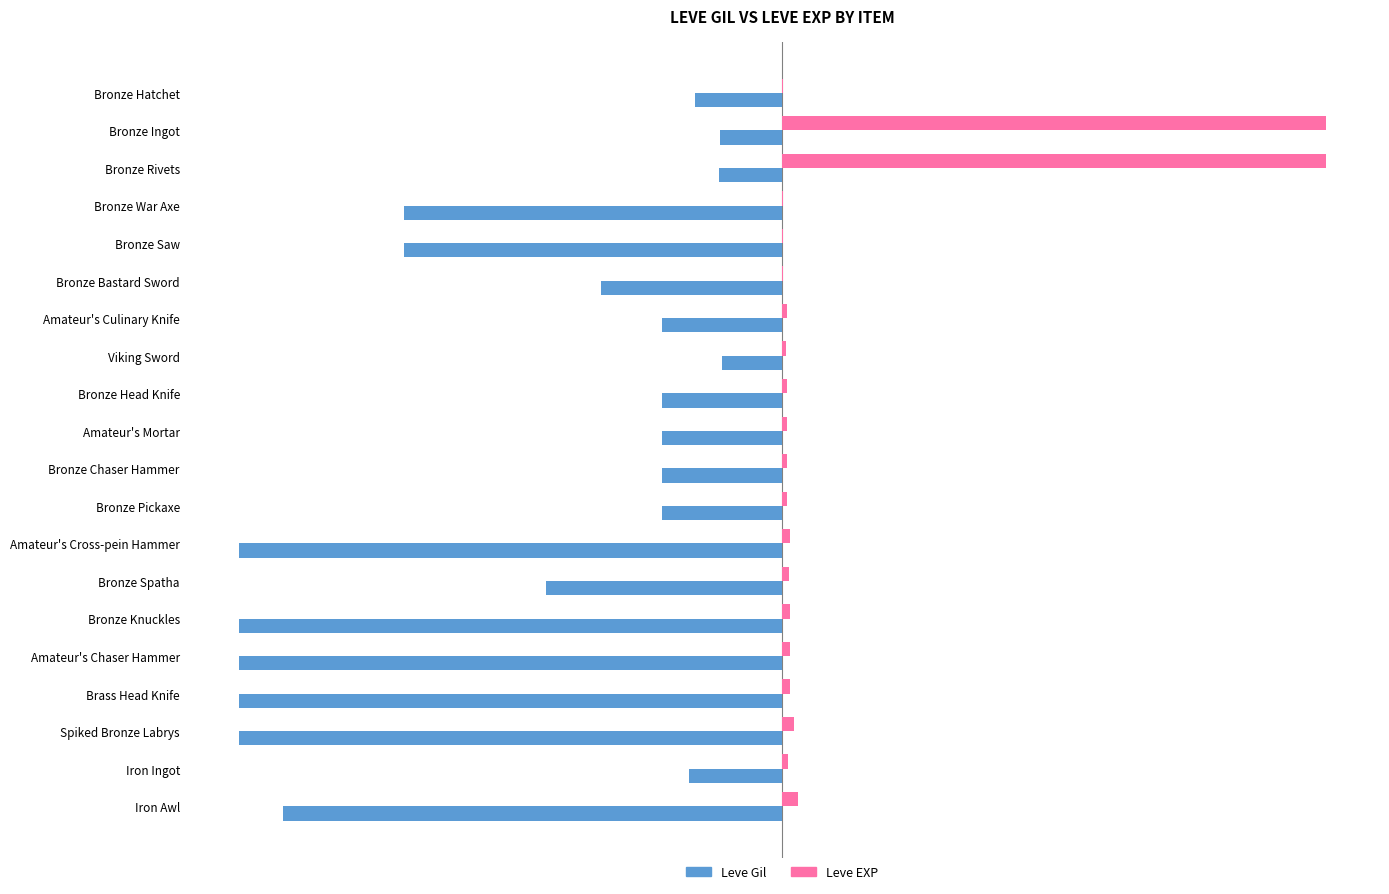

What are all the series names shown in the legend?

Leve Gil, Leve EXP